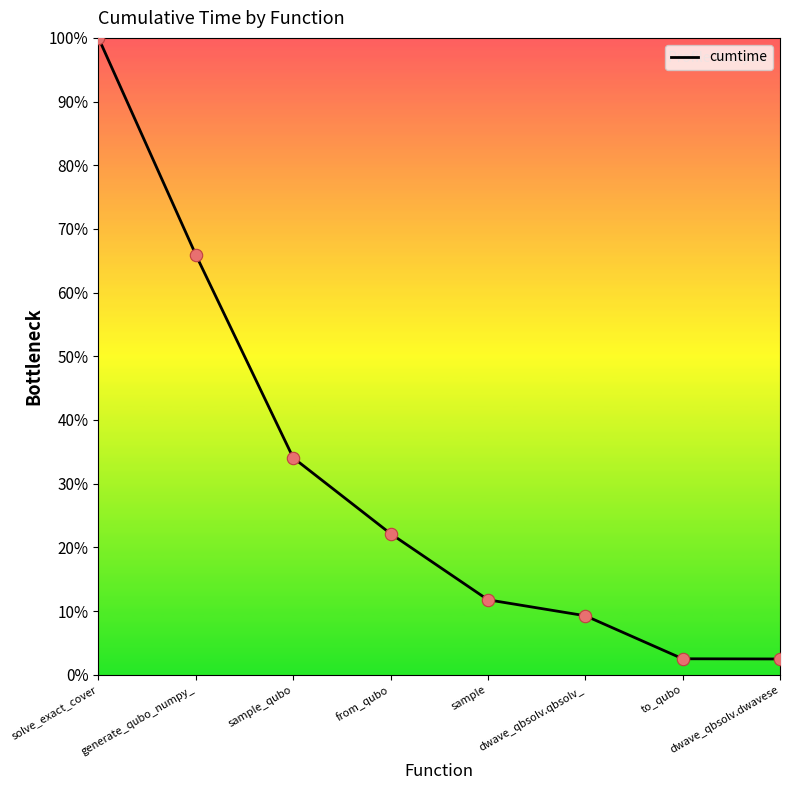

Approximately how many times larger is the value at dwave_qbsolv.qbsolv_ compared to dwave_qbsolv.dwavese?

3.8